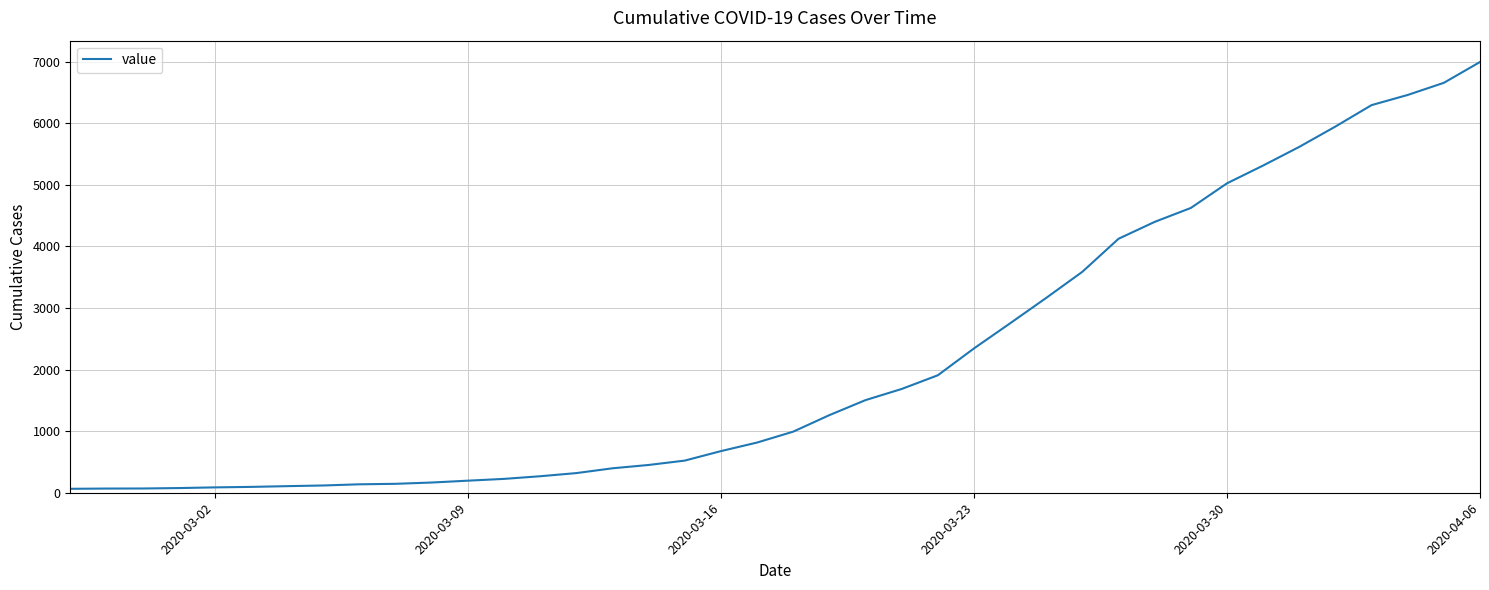

What is the maximum value shown in the chart?

6994